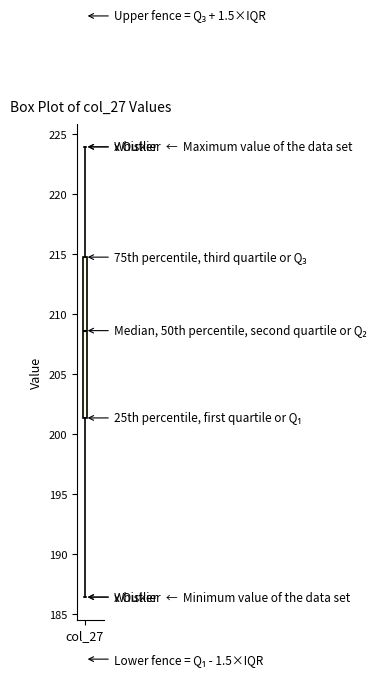

Read this box plot against the y-axis: the position of the median line, the range covered by the box, and the ends of both whiskers. The values are not printed on the chart, so give them approximately, as read against the axis.

median 208.5, box 201.5 to 215.0, whiskers 186.5 to 224.0